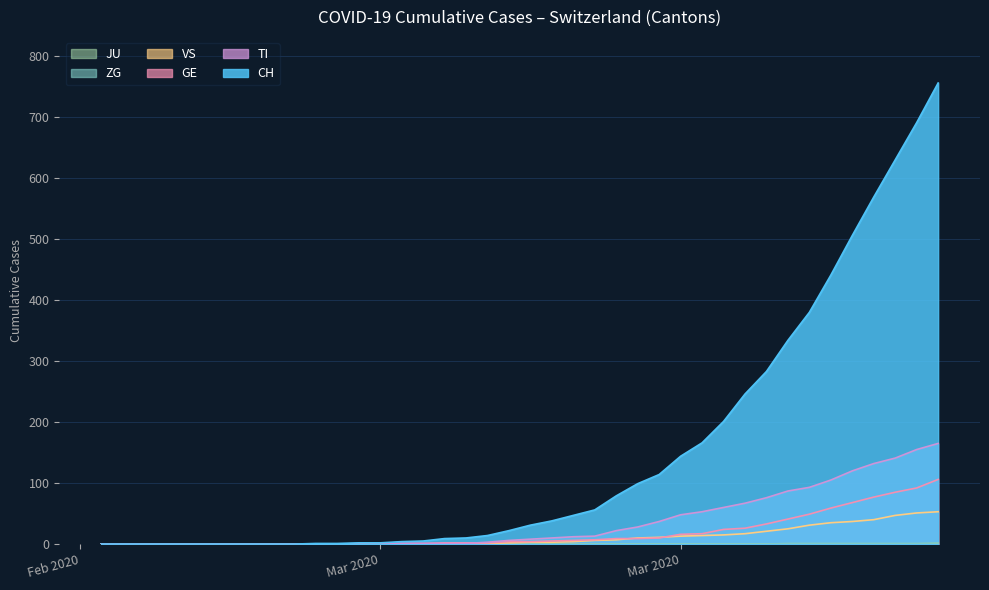

What is the average value of the CH series?

147